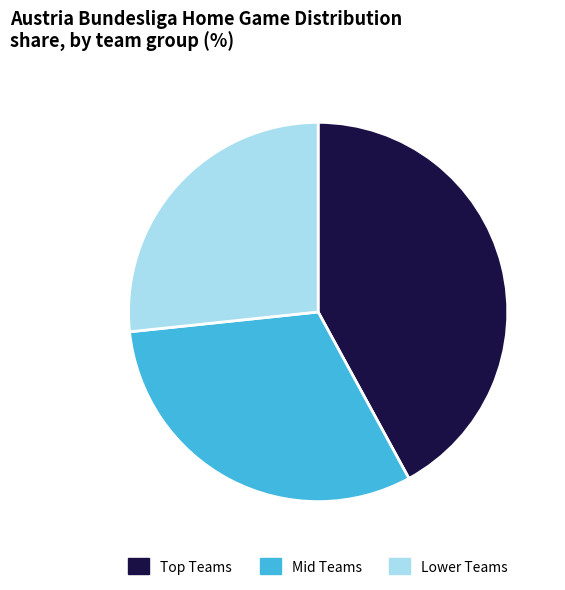

What is the ratio of the value at Lower Teams to the value at Mid Teams?

0.9